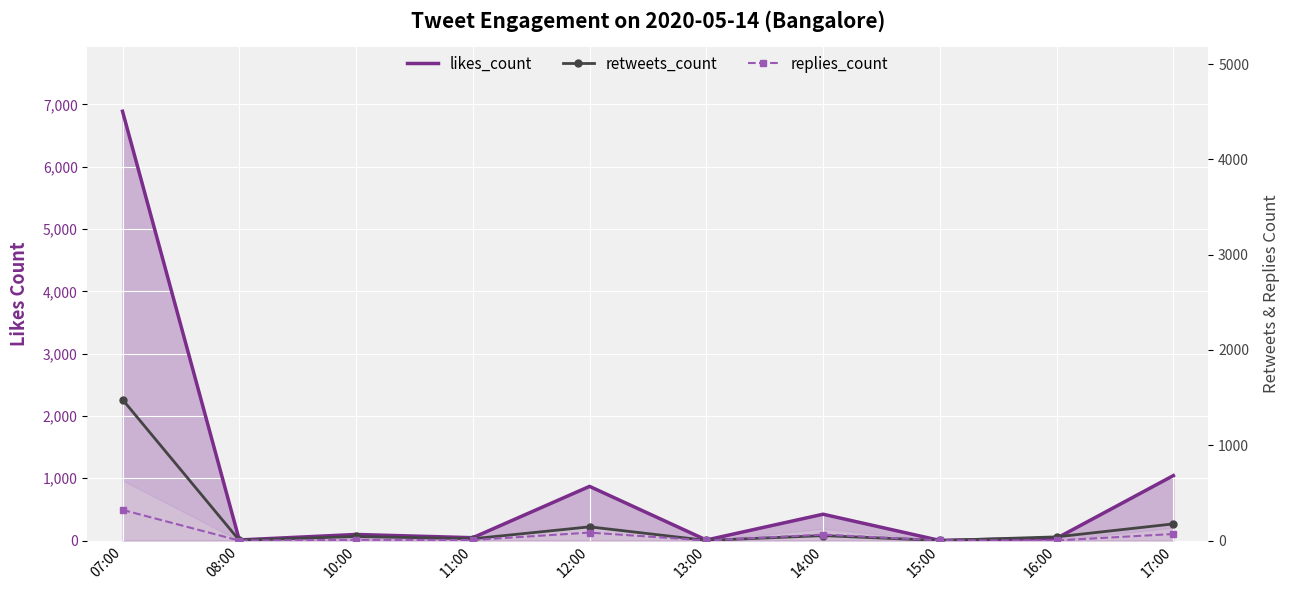

What is the spread (max minus min) of values at 07:00?

6569